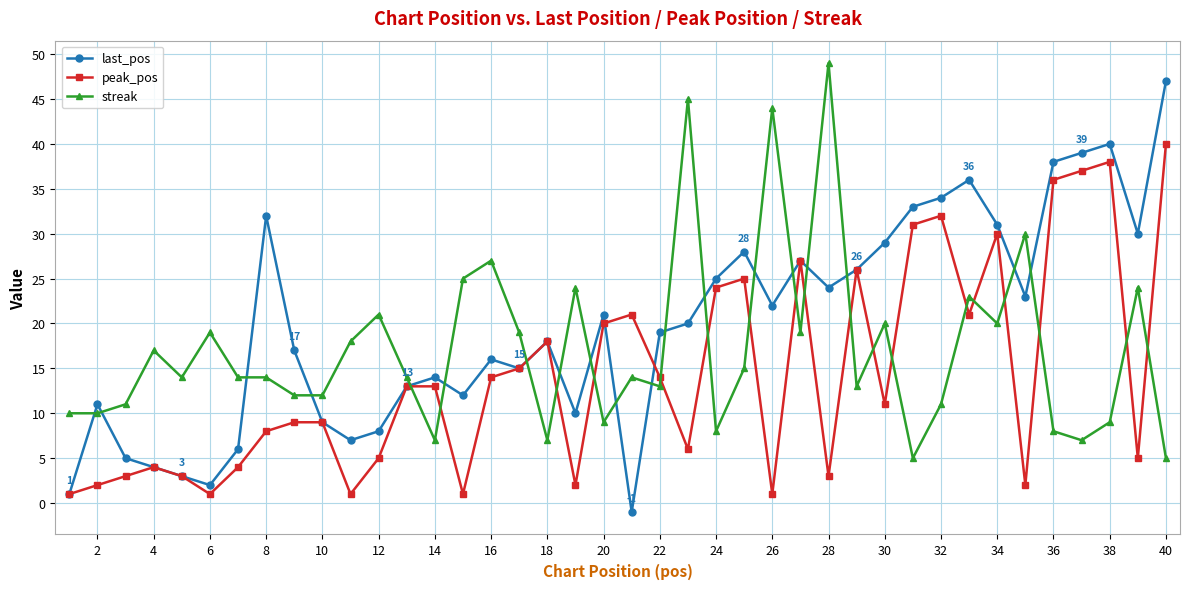

How many lines are shown in the chart?

3